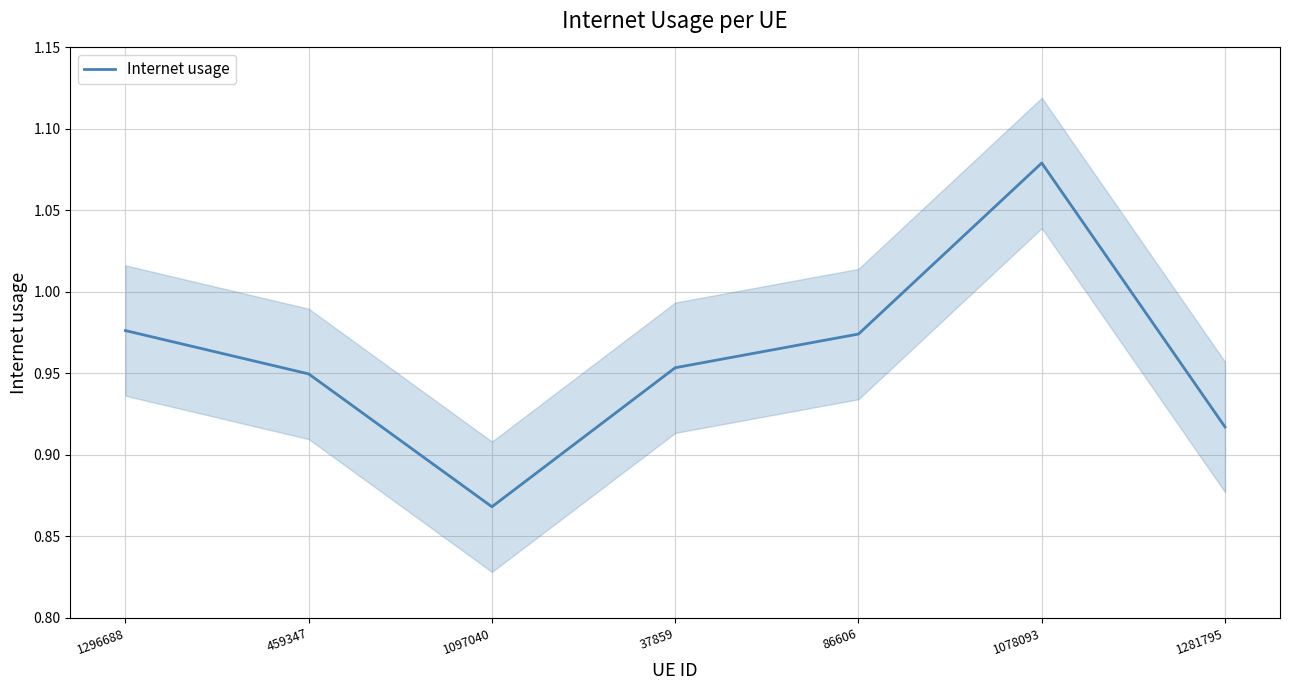

What is the sum of the values at 459347 and 86606?

1.9